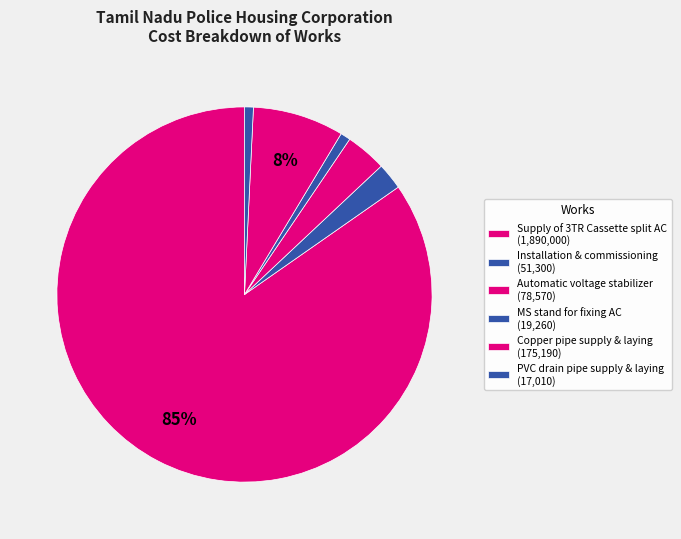

How many slices are in this pie chart?

6